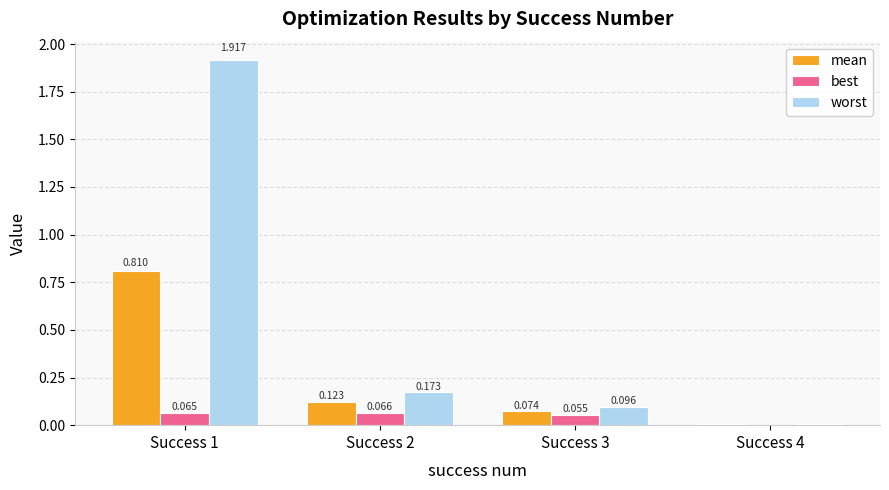

Between Success 1 and Success 2, which series saw the biggest shift?

worst